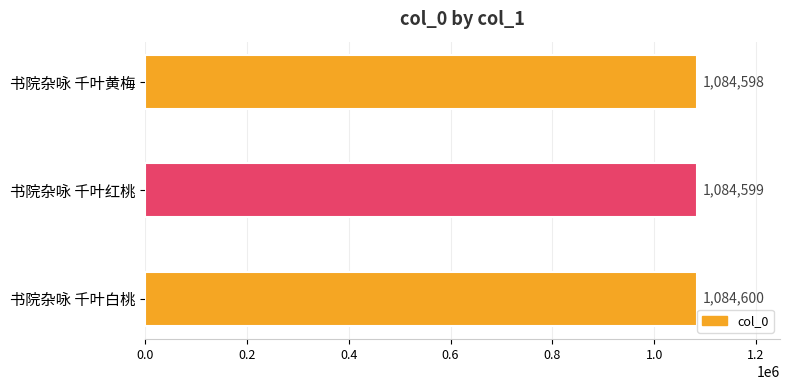

Reading top to bottom, list all the values displayed in this chart.

1084598	1084599	1084600